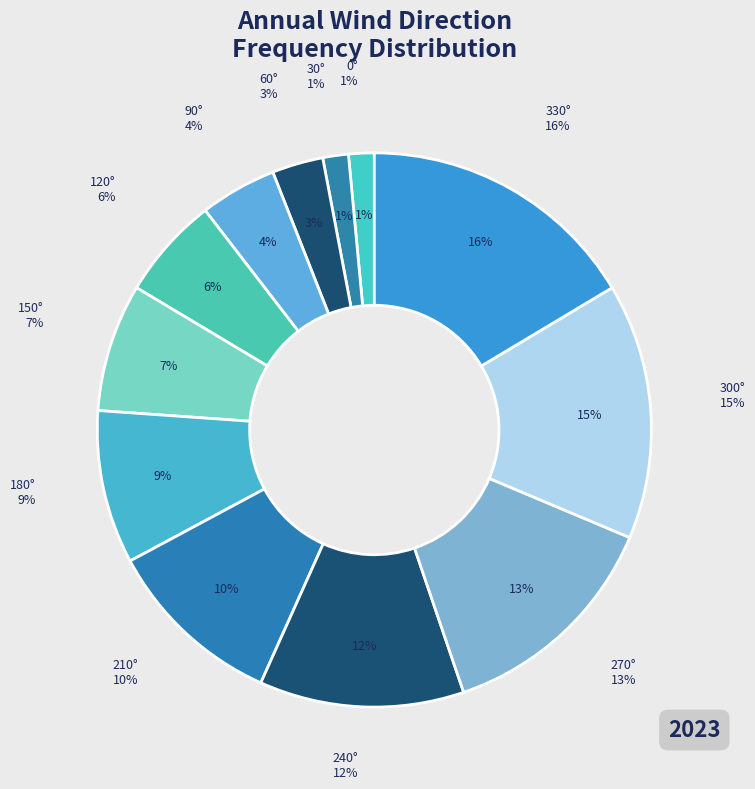

To the nearest percent, what is the combined percentage of 60° and 90°?

7%